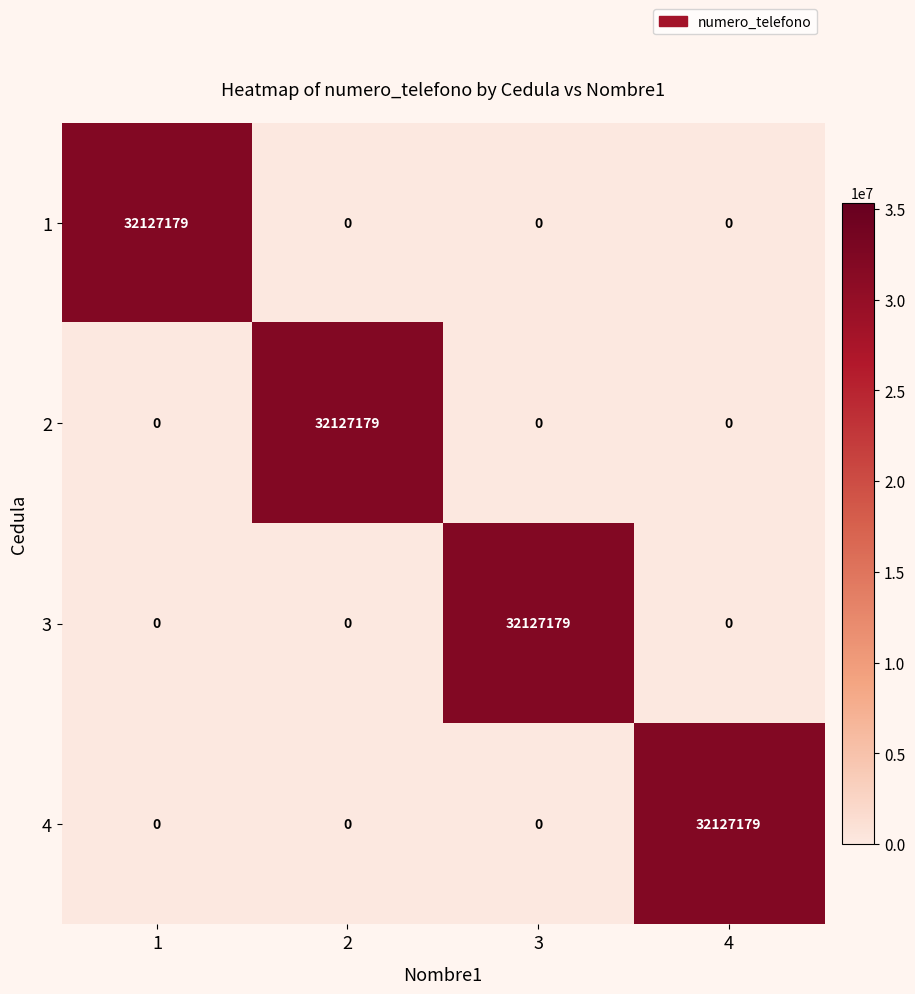

Reading left to right, extract all data points from this chart.

1: 32127179	0	0	0
2: 0	32127179	0	0
3: 0	0	32127179	0
4: 0	0	0	32127179